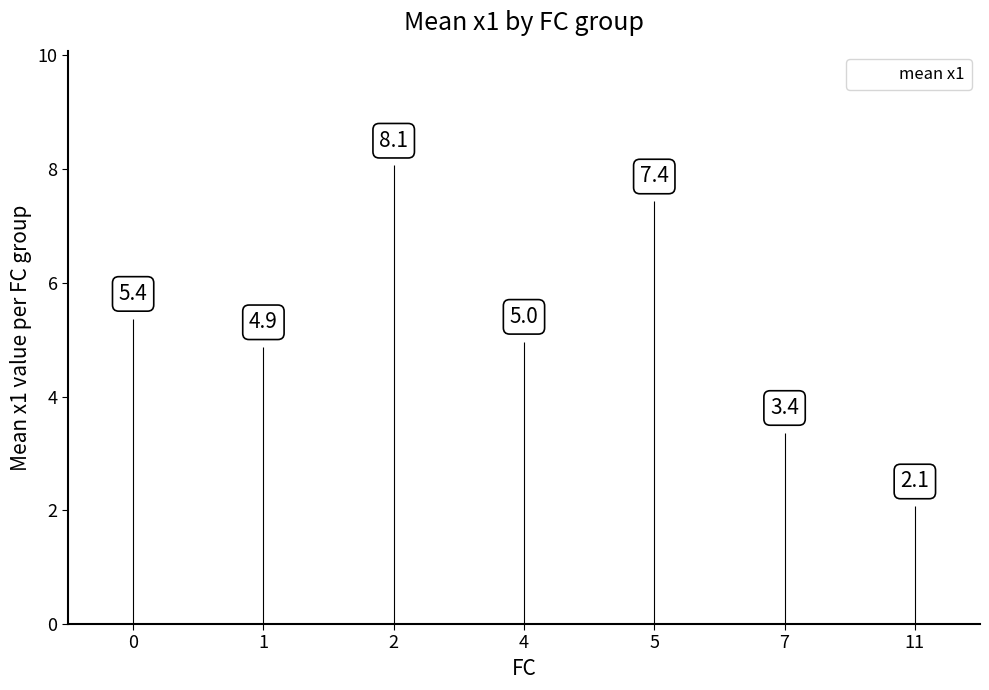

Between 7 and 2, which is larger?

2